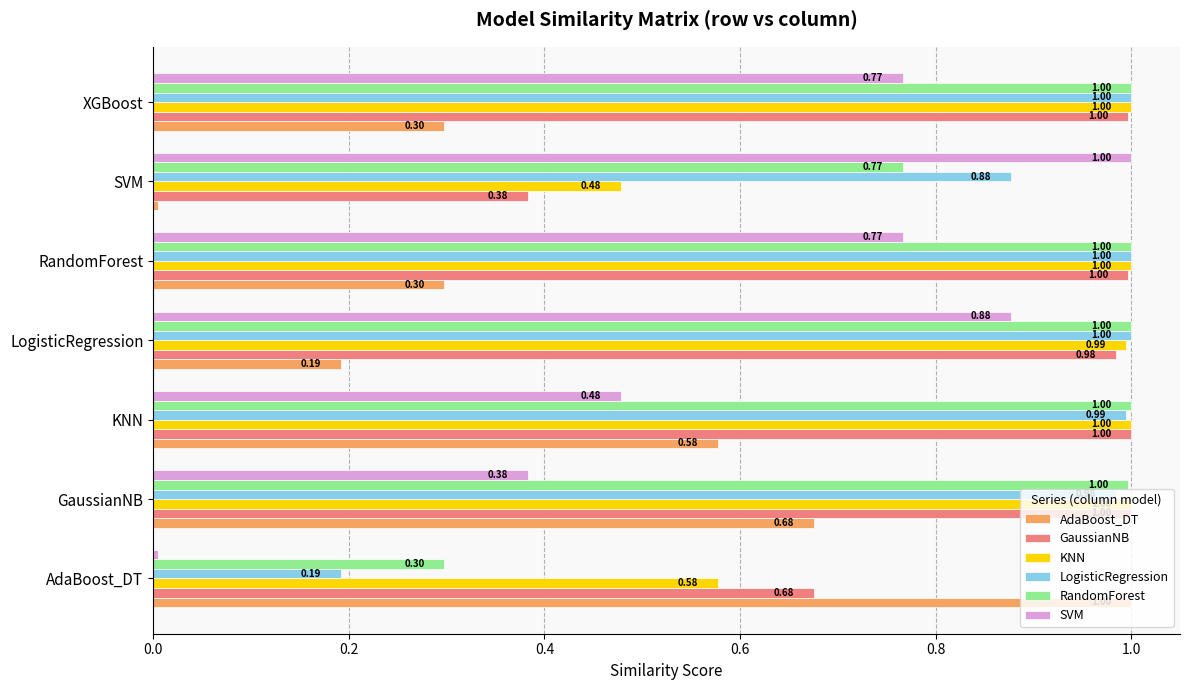

At which label does KNN reach its minimum?

SVM